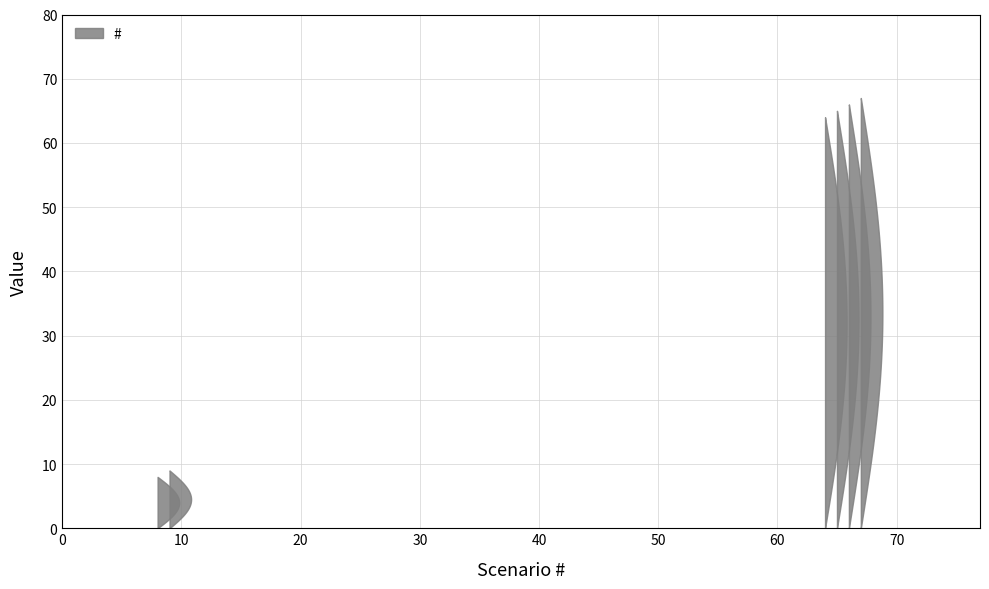

Reading right to left, list all the values displayed in this chart.

67	66	65	64	9	8